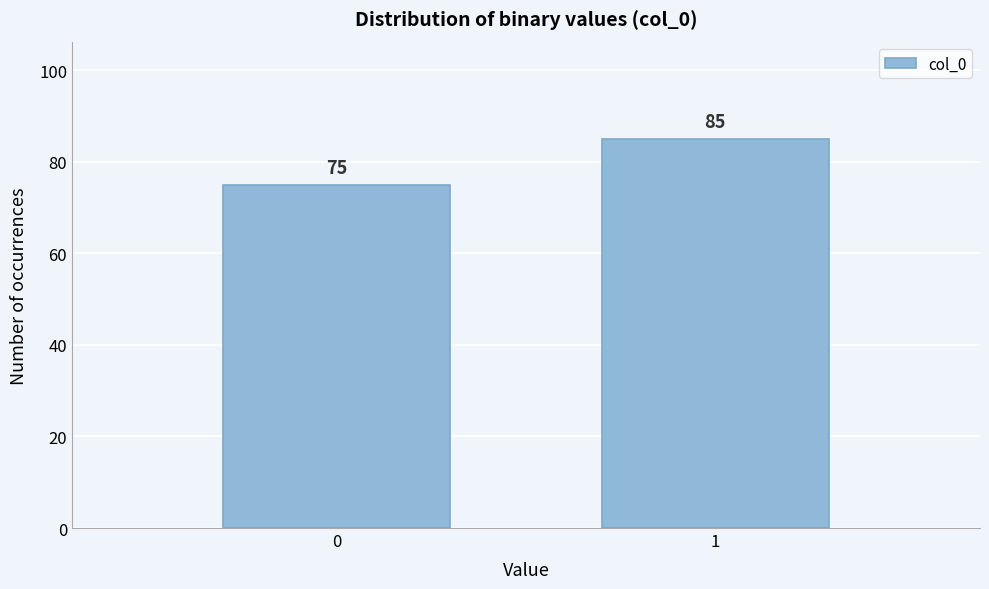

Reading left to right, list all the values displayed in this chart.

75	85